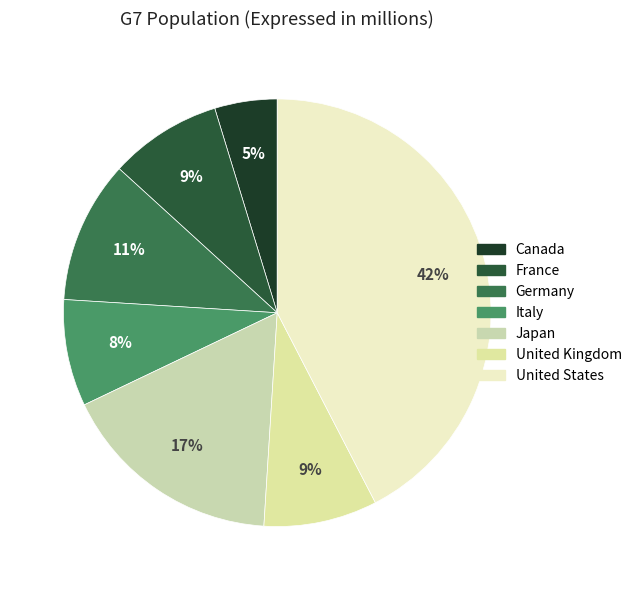

What is the smallest slice in the pie chart?

Canada